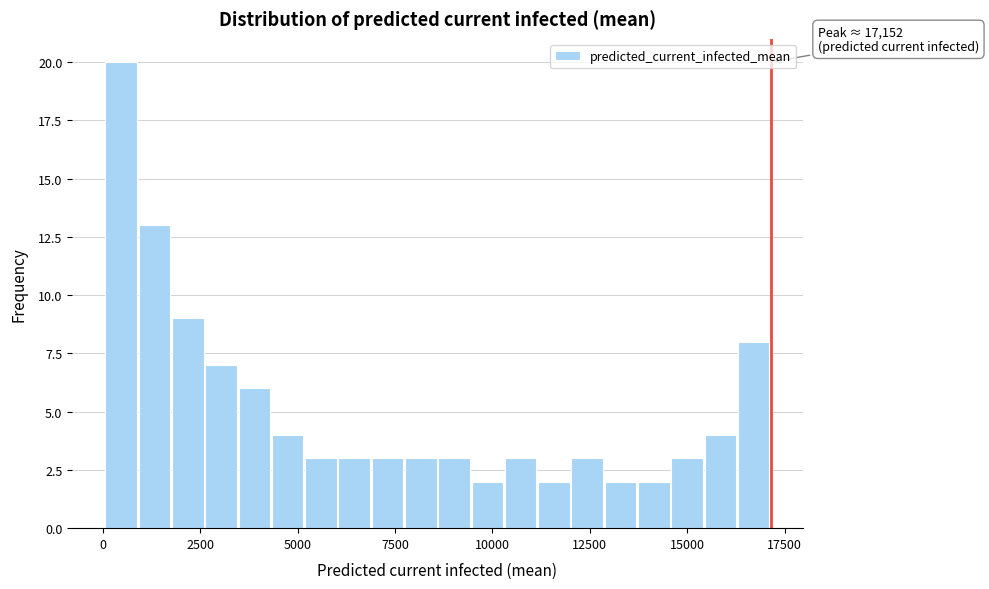

Around what value on the x-axis is the tallest bar? Give the approximate position of its centre, as read against the axis.

500